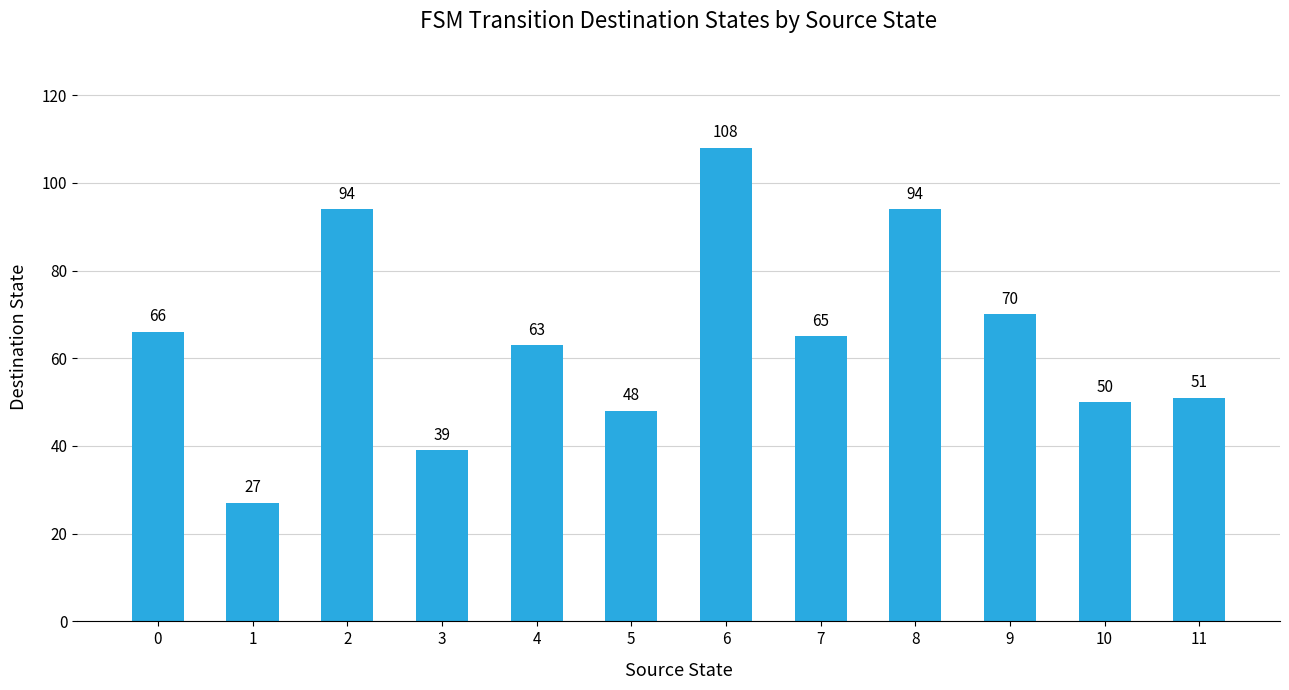

The chart shows a value of 45 at 0. True or false?

False